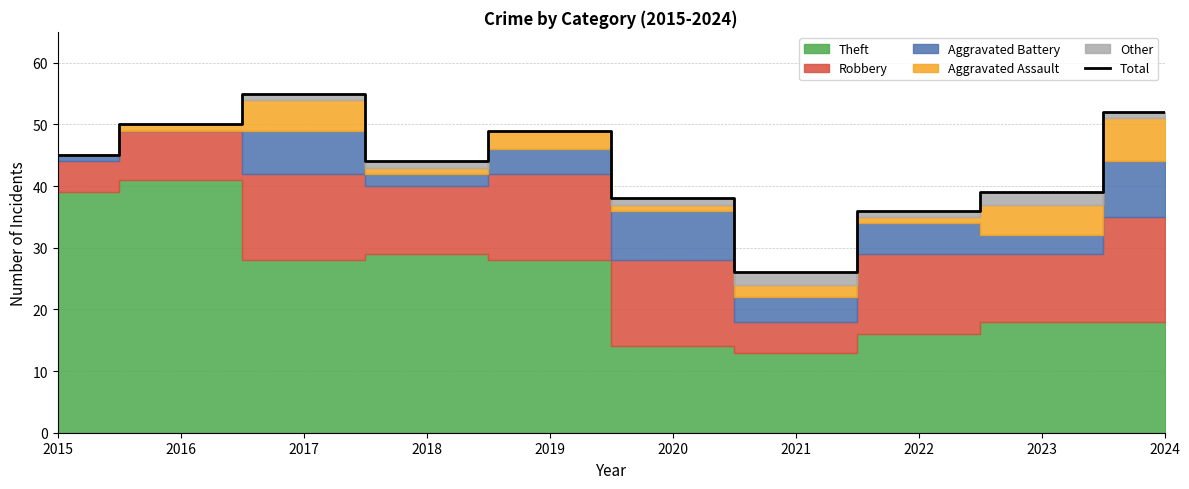

Reading right to left, what are all the values shown in this chart?

52	39	36	26	38	49	44	55	50	45